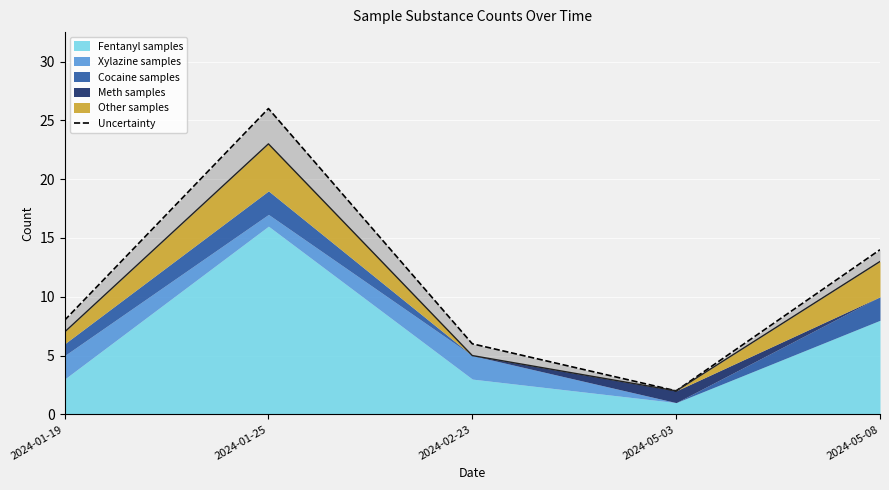

What position from the left is 2024-05-03?

4